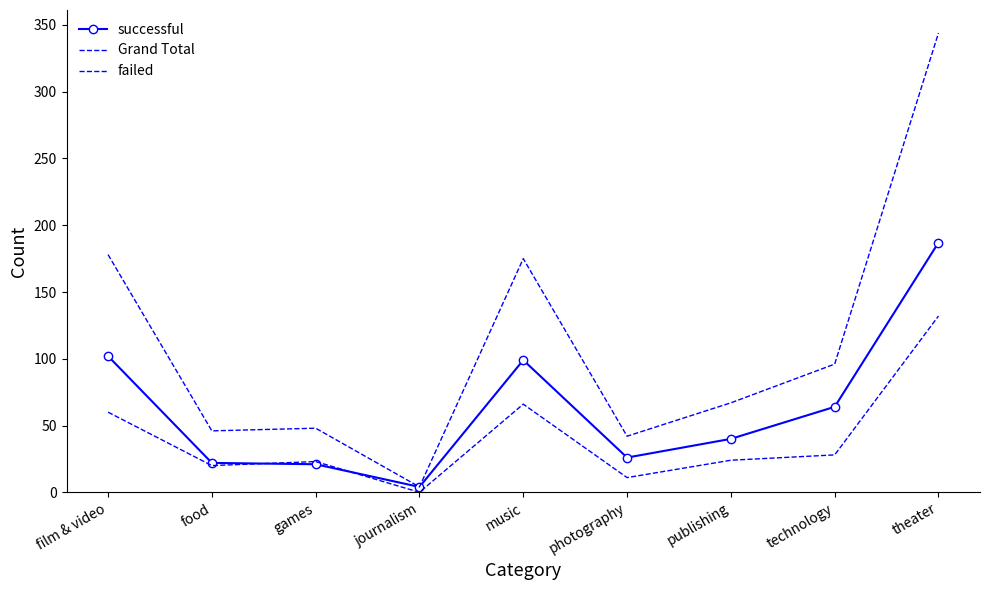

Reading left to right, list all the values displayed in this chart.

successful: 102	22	21	4	99	26	40	64	187
Grand Total: 178	46	48	4	175	42	67	96	344
failed: 60	20	23	0	66	11	24	28	132